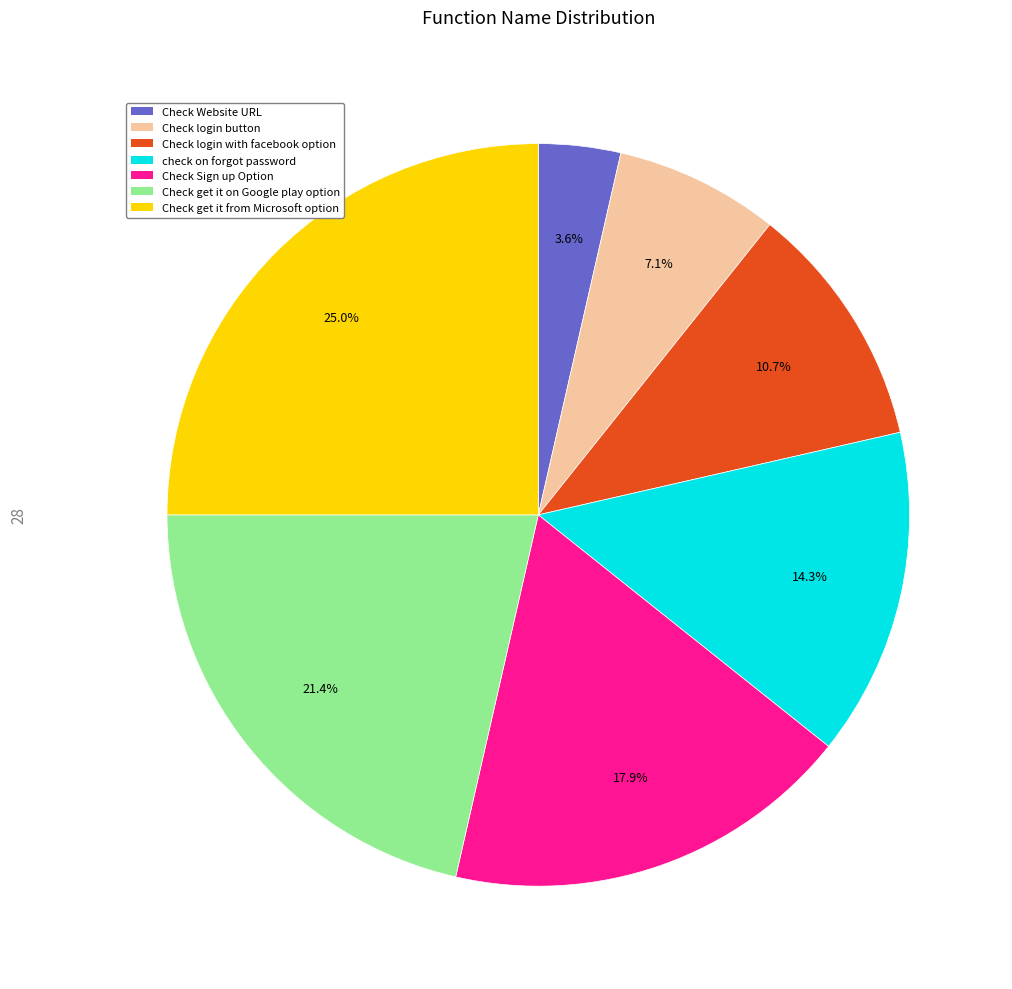

What is the smallest slice in the pie chart?

Check Website URL